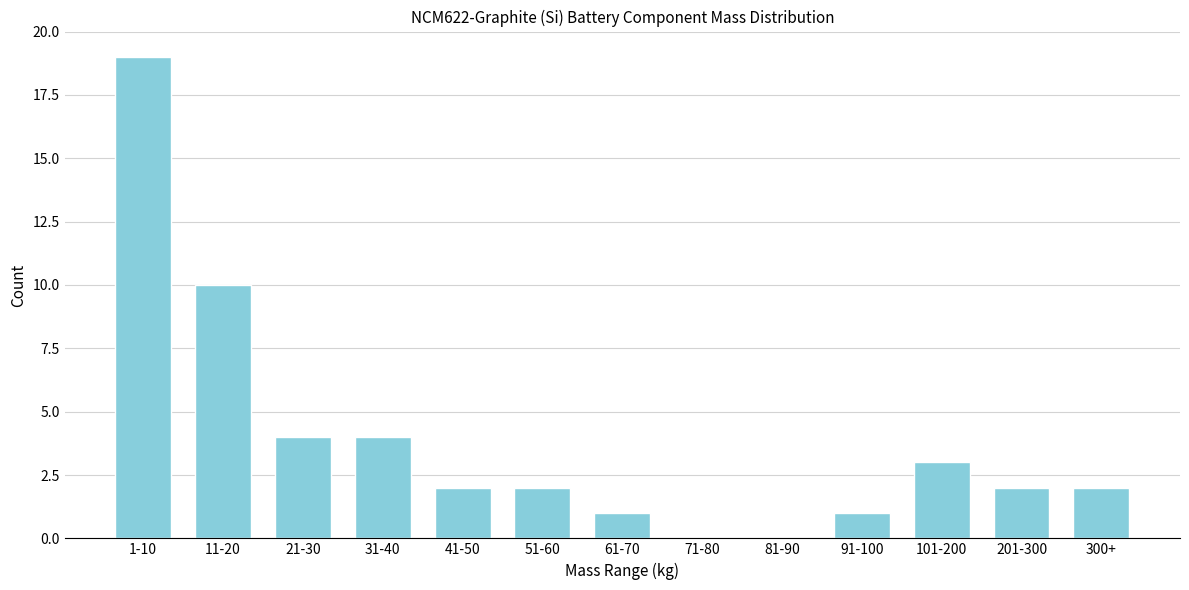

Reading right to left, what are all the values shown in this chart?

300+=2	201-300=2	101-200=3	91-100=1	81-90=0	71-80=0	61-70=1	51-60=2	41-50=2	31-40=4	21-30=4	11-20=10	1-10=19